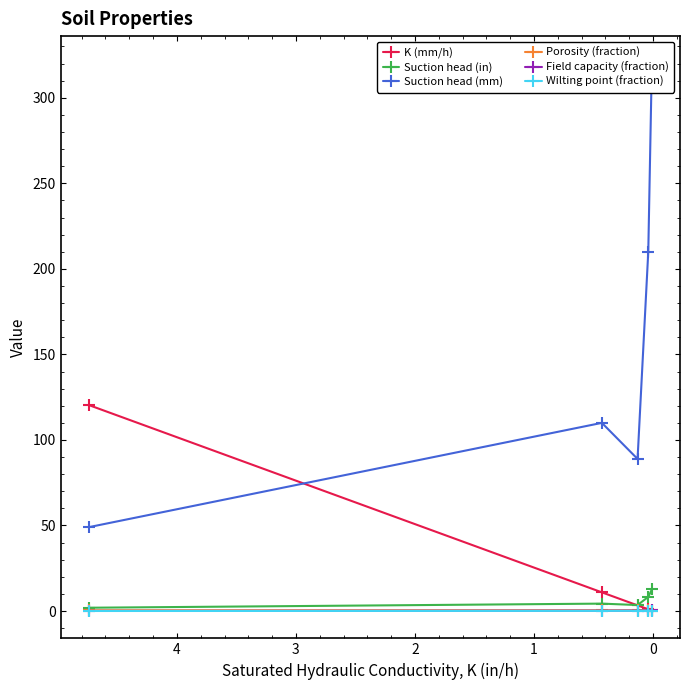

Which category has the highest value in the Porosity (fraction) series?

3